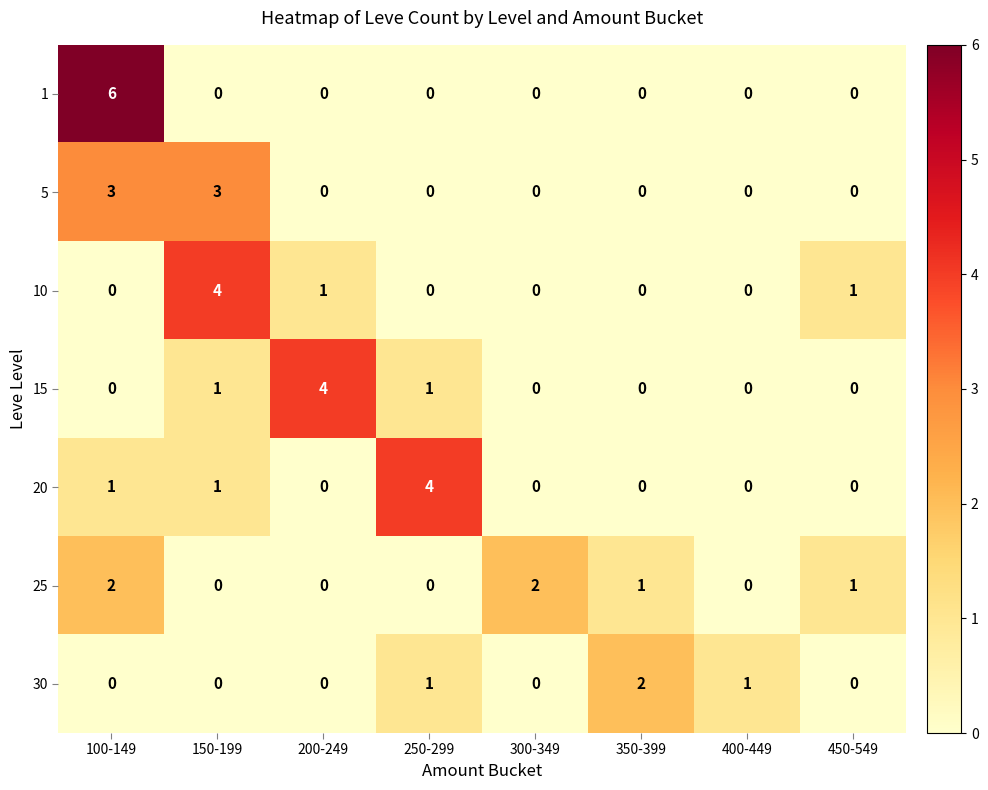

What is the difference between the 10 values at 150-199 and 250-299?

4